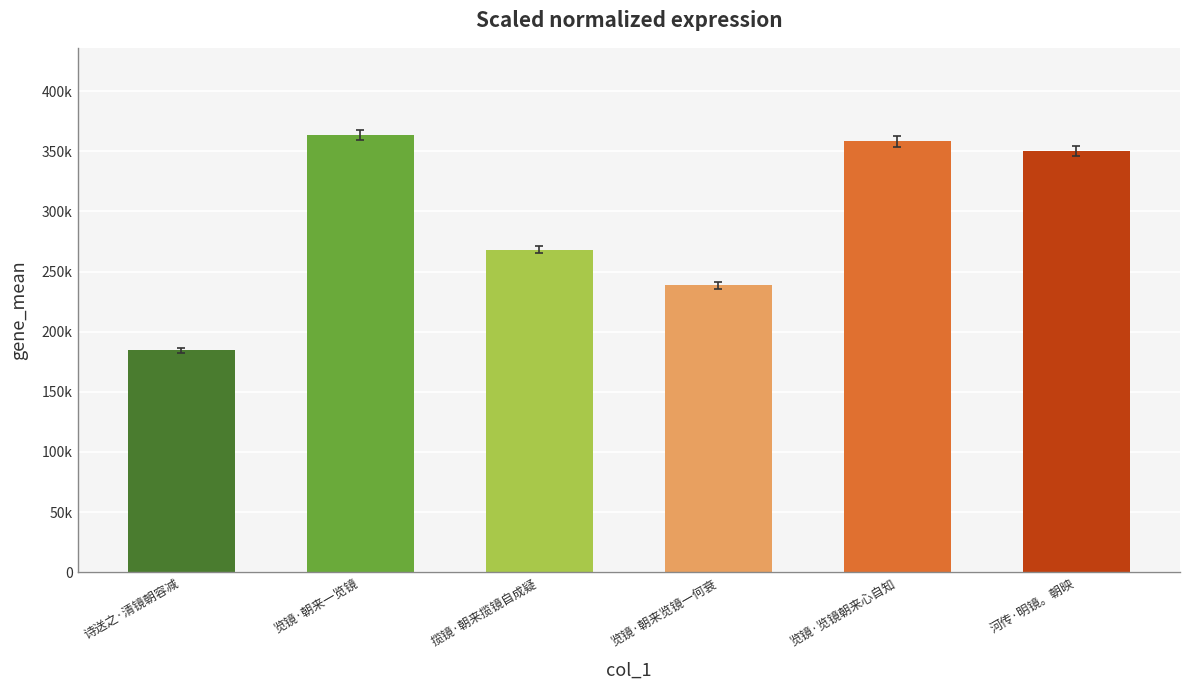

Which category has the highest value across all series?

览镜·朝来一览镜